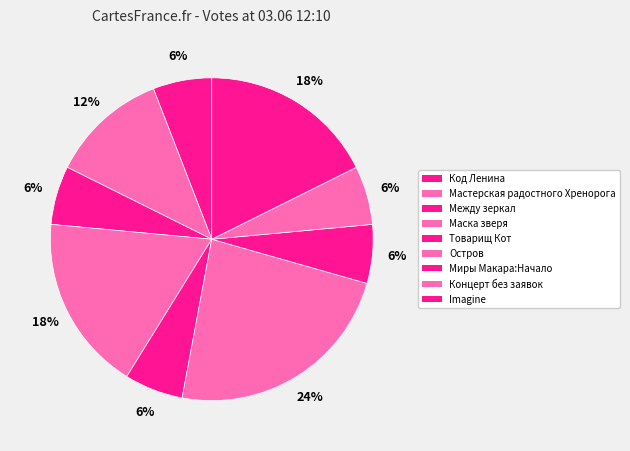

How many segments does this pie chart have?

9